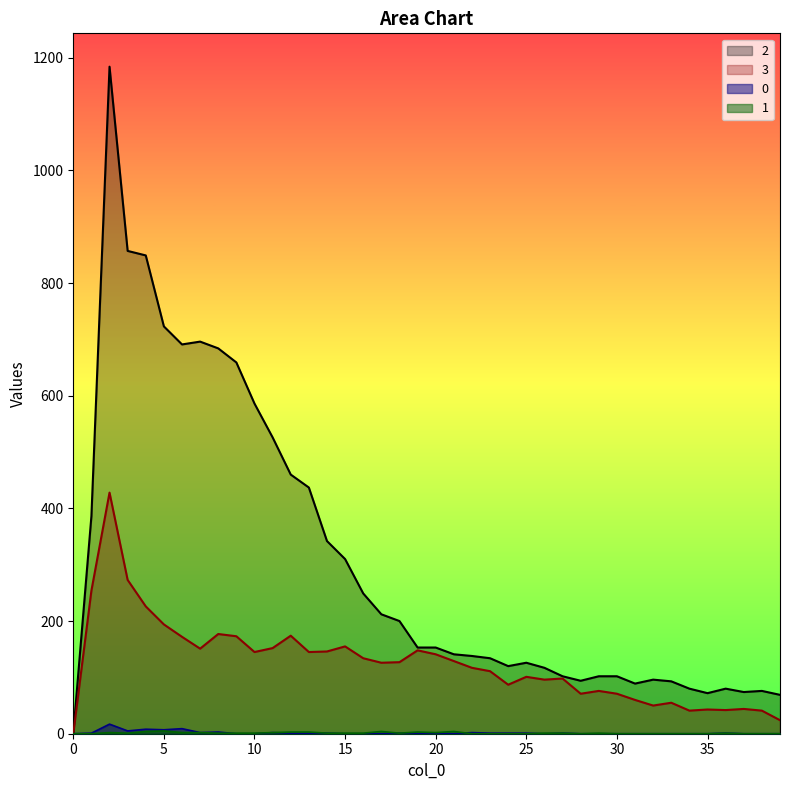

Reading left to right, list all the values displayed in this chart.

0: 0=0	1=1	2=17	3=5	4=8	5=7	6=9	7=2	8=3	9=0	10=0	11=2	12=1	13=1	14=1	15=0	16=0	17=0	18=1	19=0	20=1	21=0	22=2	23=1	24=1	25=1	26=0	27=1	28=0	29=0	30=0	31=0	32=0	33=0	34=0	35=0	36=1	37=0	38=0	39=0
1: 0=0	1=0	2=2	3=1	4=4	5=5	6=2	7=2	8=1	9=1	10=1	11=2	12=3	13=3	14=1	15=1	16=1	17=4	18=1	19=3	20=2	21=4	22=0	23=0	24=0	25=0	26=1	27=1	28=0	29=1	30=0	31=0	32=0	33=0	34=0	35=0	36=1	37=0	38=0	39=0
3: 0=0	1=254	2=428	3=273	4=226	5=194	6=172	7=151	8=177	9=173	10=145	11=152	12=174	13=145	14=146	15=155	16=134	17=126	18=127	19=148	20=141	21=129	22=117	23=111	24=87	25=101	26=96	27=98	28=71	29=76	30=71	31=60	32=50	33=55	34=41	35=43	36=42	37=44	38=41	39=24
2: 0=0	1=386	2=1184	3=857	4=849	5=723	6=691	7=696	8=684	9=659	10=586	11=526	12=460	13=437	14=342	15=310	16=249	17=212	18=200	19=153	20=153	21=141	22=138	23=134	24=120	25=126	26=117	27=102	28=94	29=102	30=102	31=89	32=96	33=93	34=80	35=72	36=80	37=74	38=76	39=69